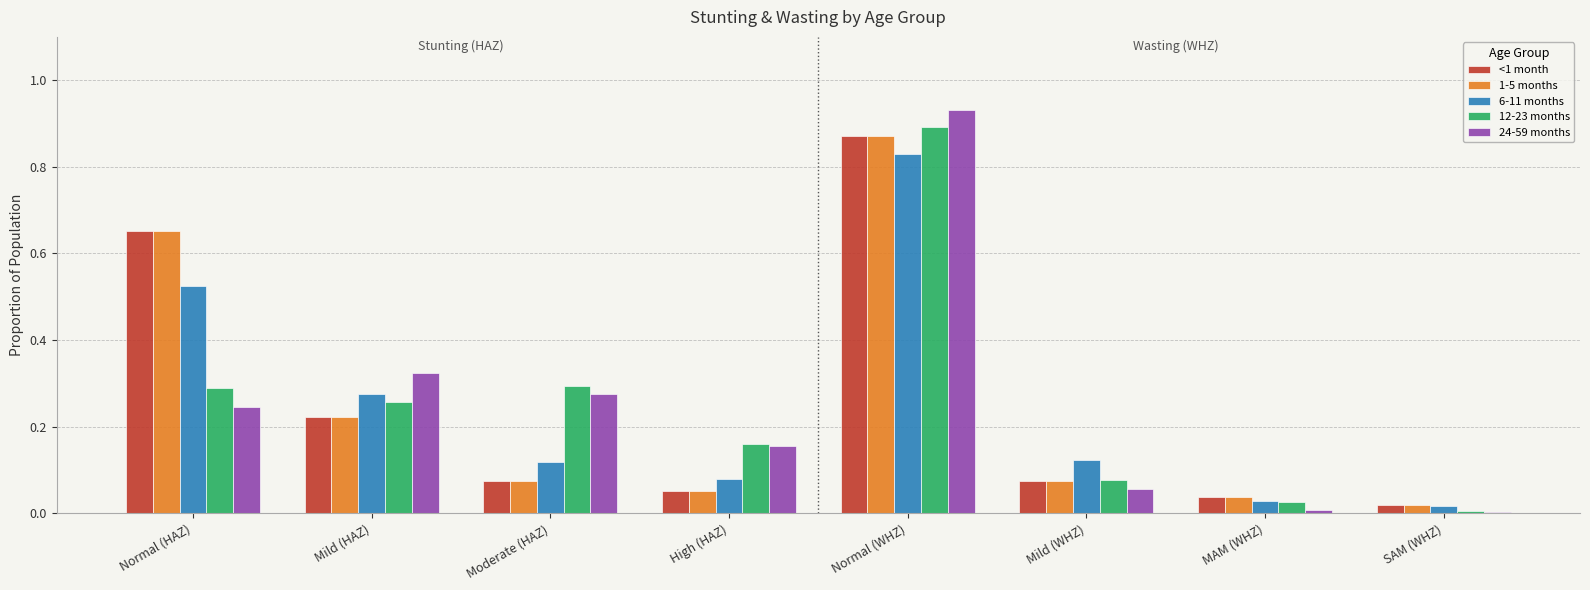

Which series has the largest range (max minus min)?

24-59 months